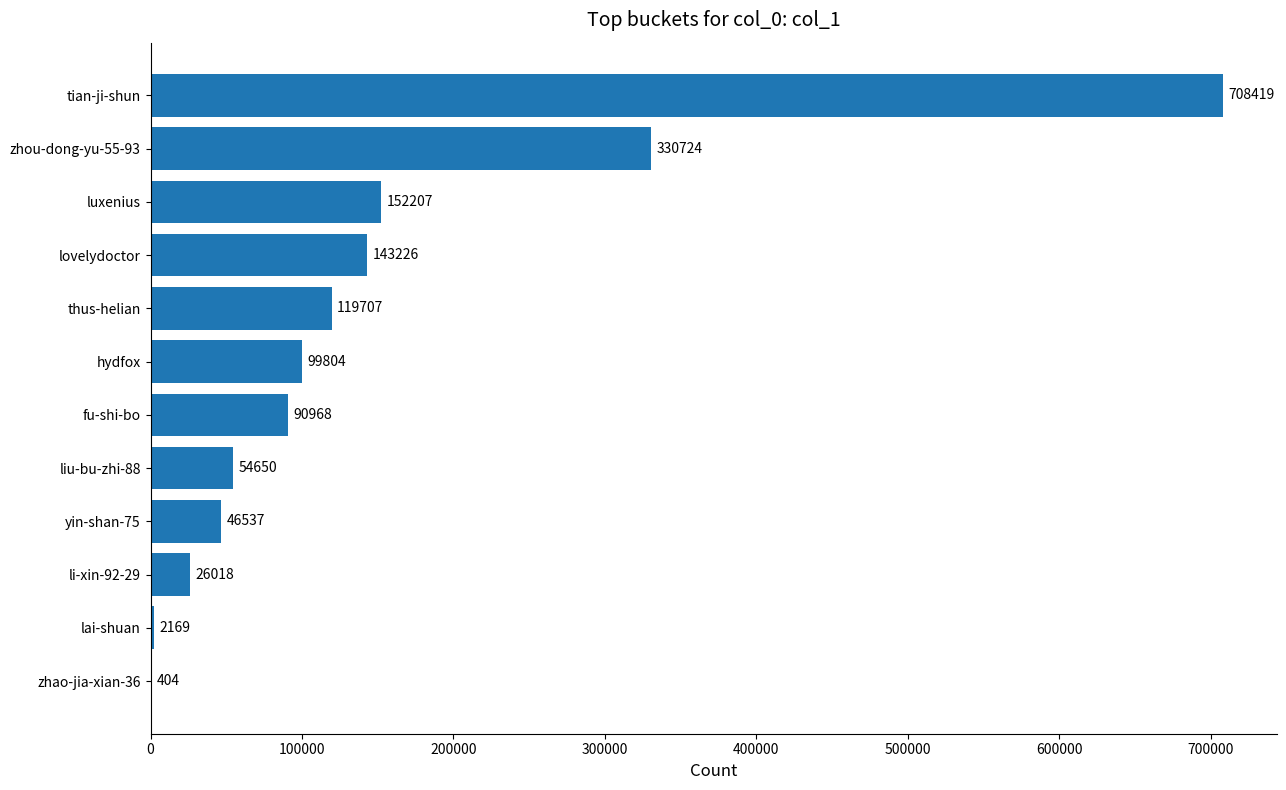

Reading bottom to top, list all the values displayed in this chart.

zhao-jia-xian-36=404	lai-shuan=2169	li-xin-92-29=26018	yin-shan-75=46537	liu-bu-zhi-88=54650	fu-shi-bo=90968	hydfox=99804	thus-helian=119707	lovelydoctor=143226	luxenius=152207	zhou-dong-yu-55-93=330724	tian-ji-shun=708419